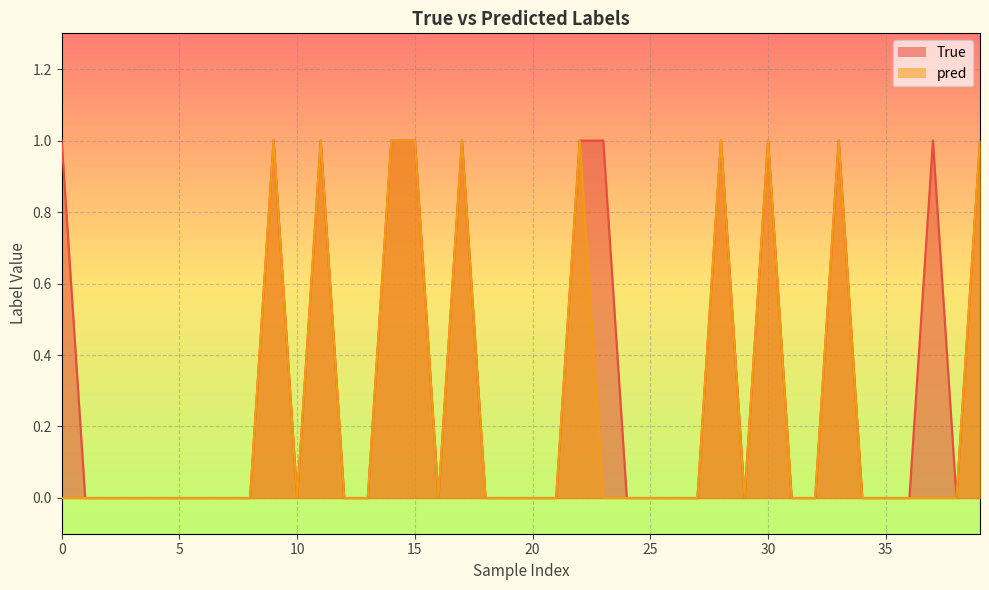

How many values in the True series exceed 0?

13